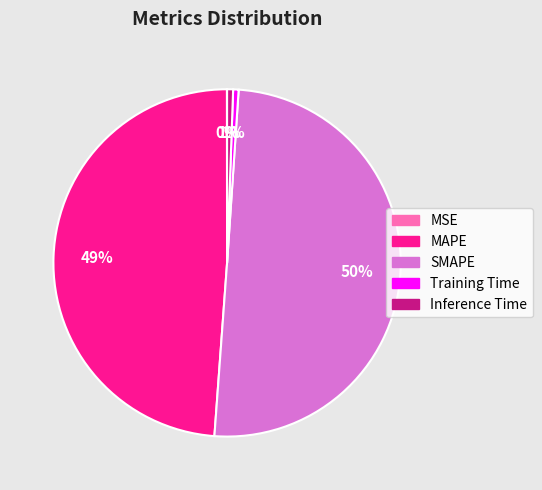

Which category accounts for the majority?

SMAPE